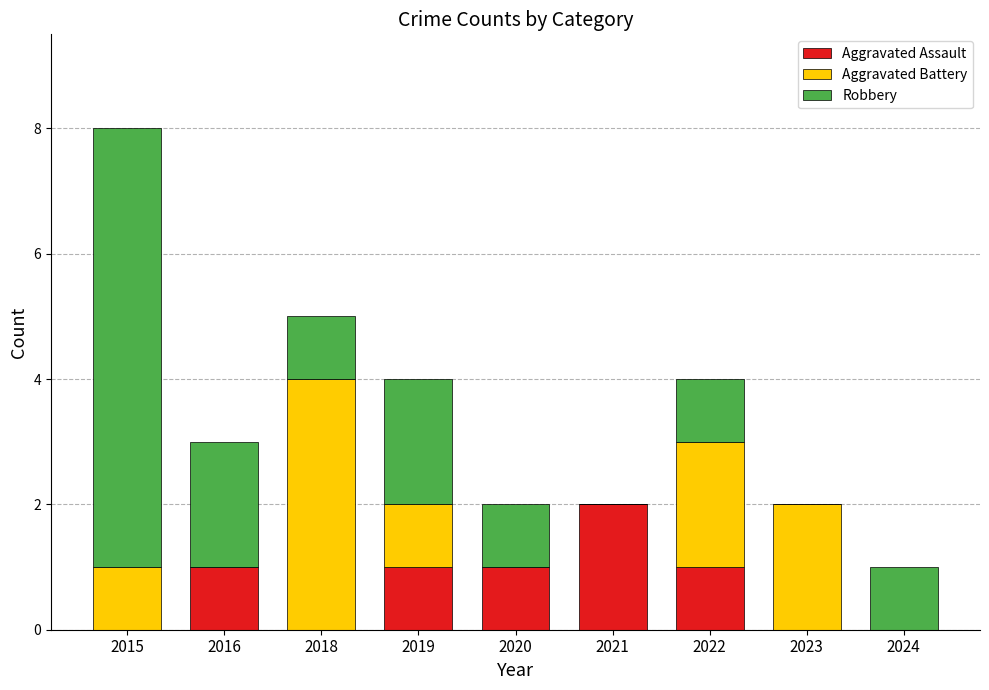

At which category is the sum across all series the highest?

2015